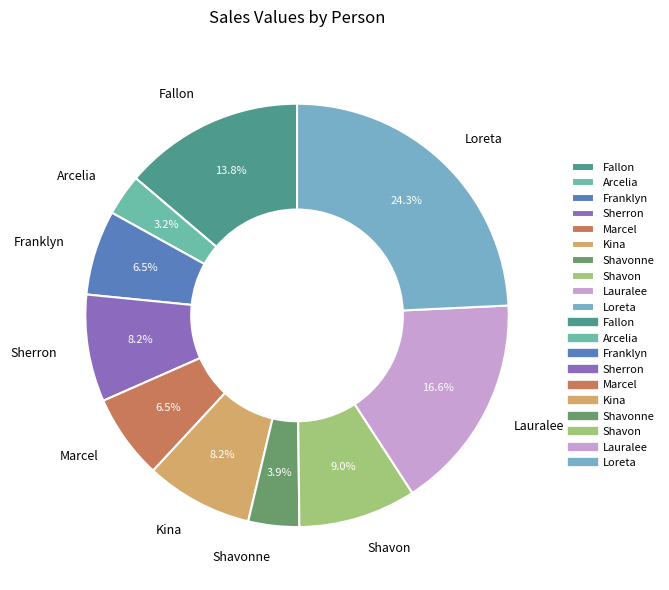

Which slice is the smallest?

Arcelia